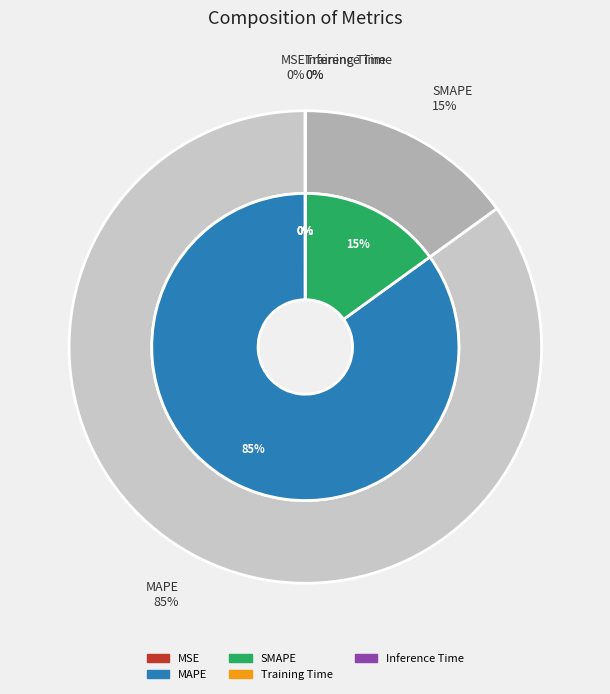

Is it true that SMAPE is 3% of the pie?

False